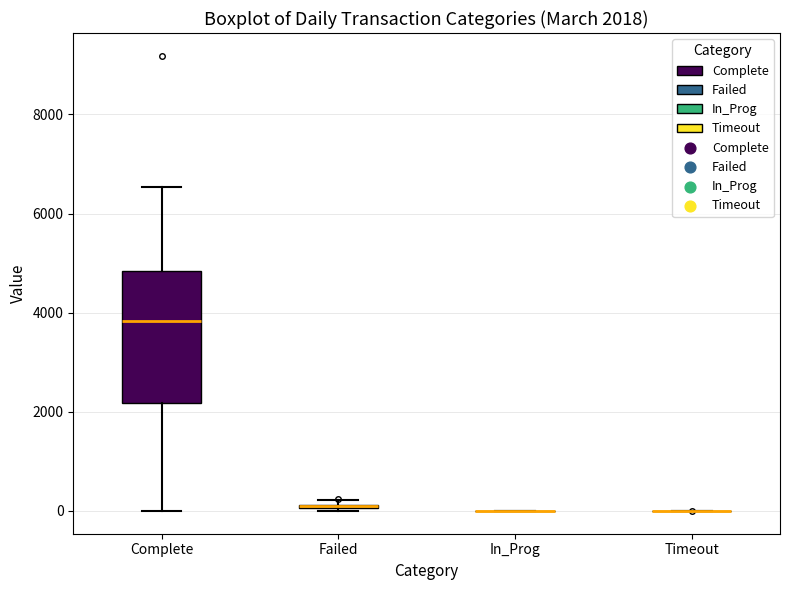

Comparing the boxes themselves (not the whiskers), which one is the tallest?

Complete